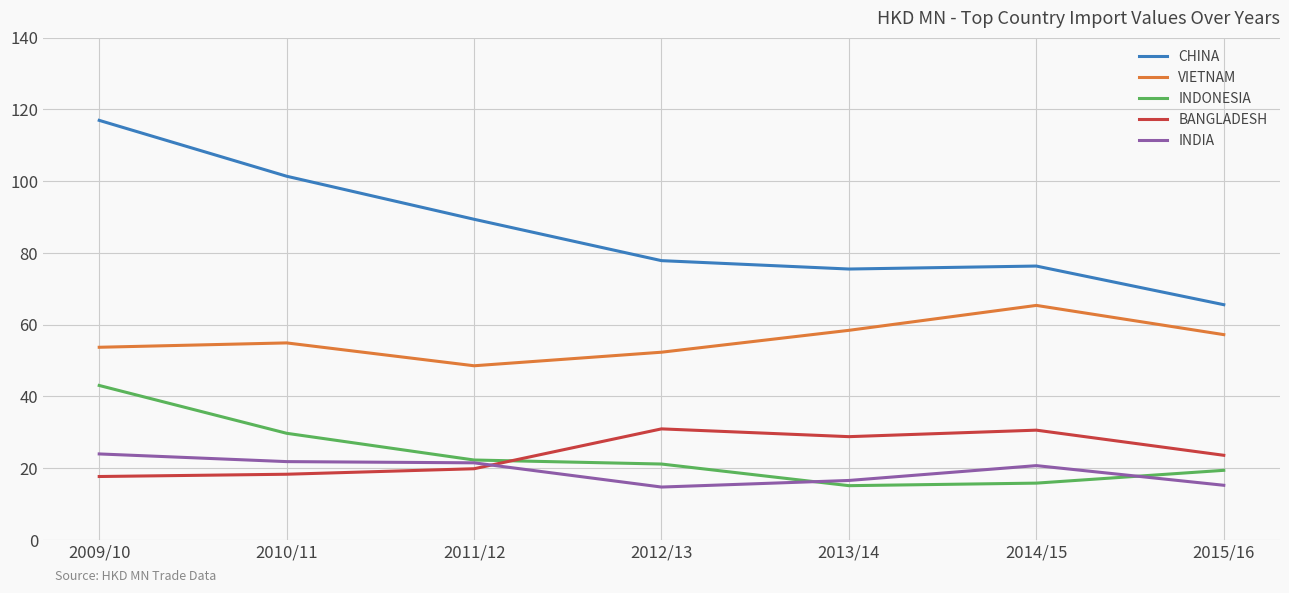

What is the approximate value of VIETNAM at 2014/15?

65.4